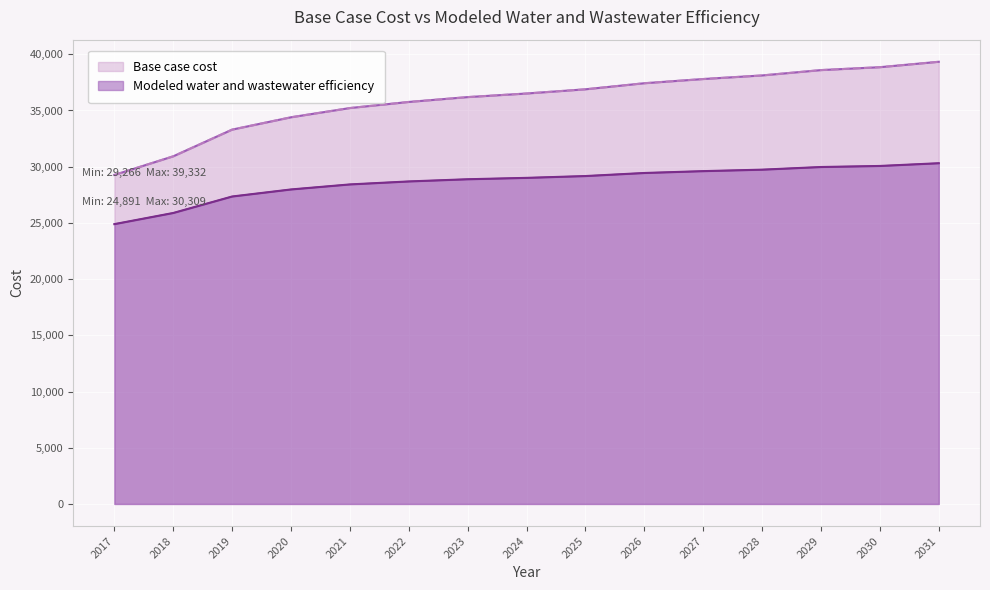

Which series has the largest range (max minus min)?

Base case cost